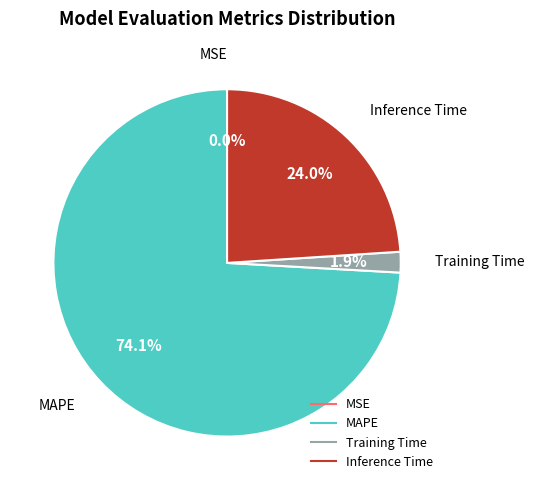

Which category has the biggest portion of the pie?

MAPE